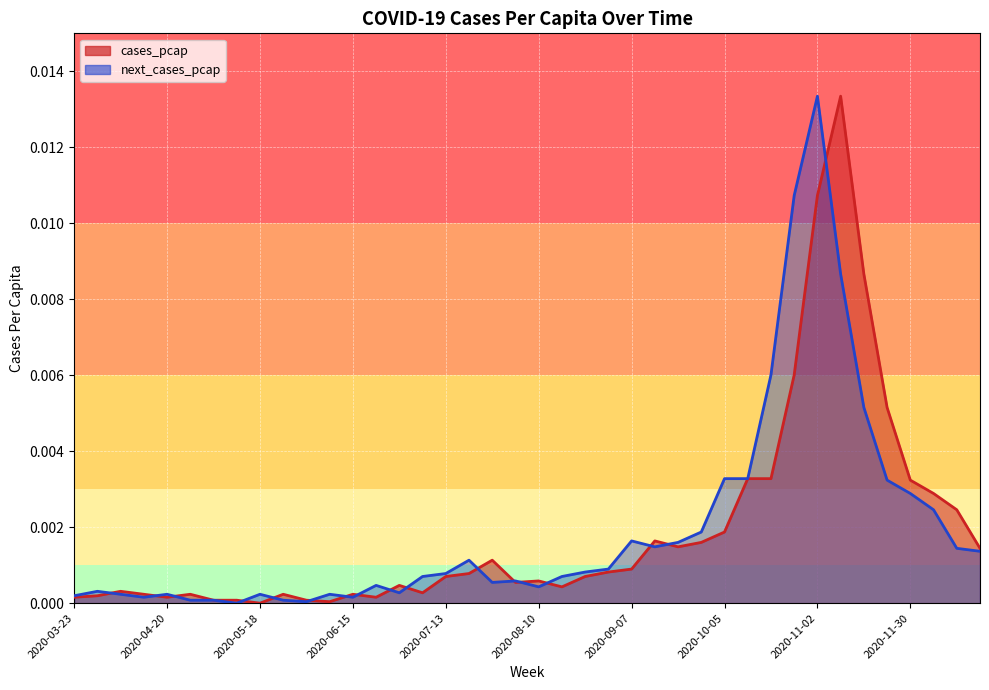

What is the label of the 31st point from the left?

2020-10-19